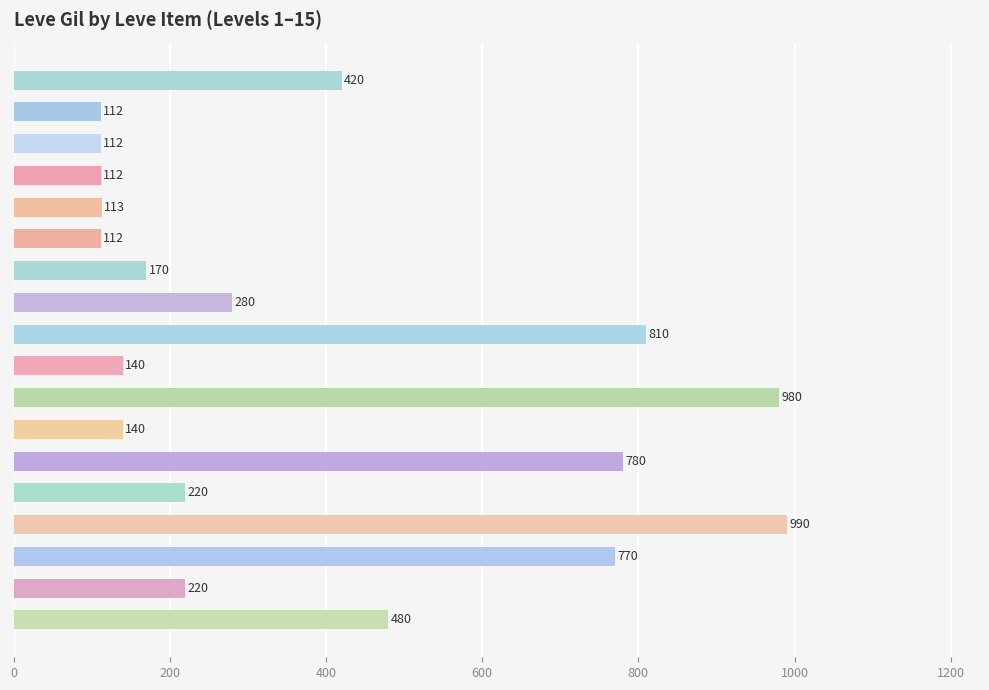

What is the difference between the maximum and minimum values?

878